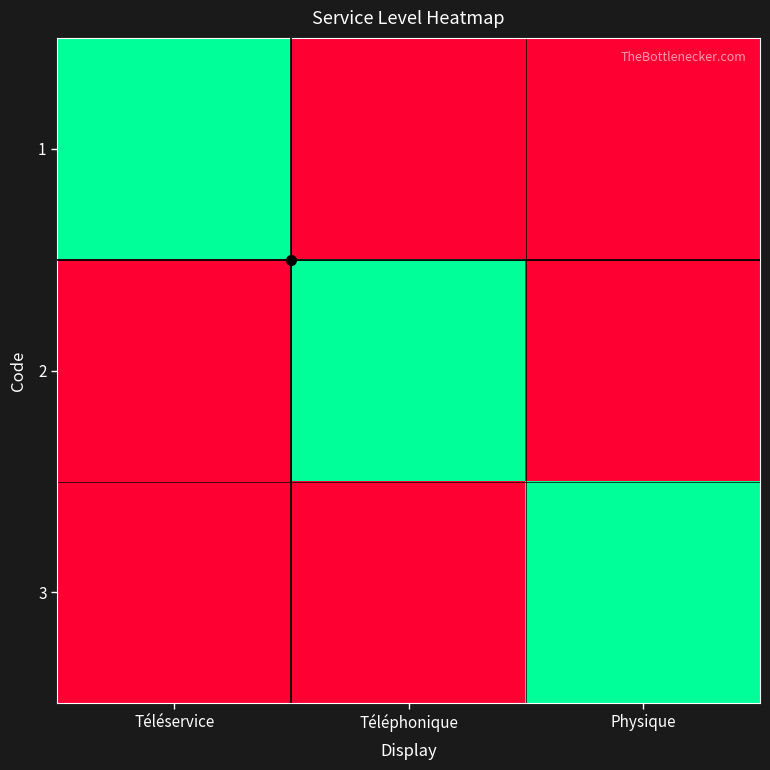

What is the total value across all series at Téléservice?

1